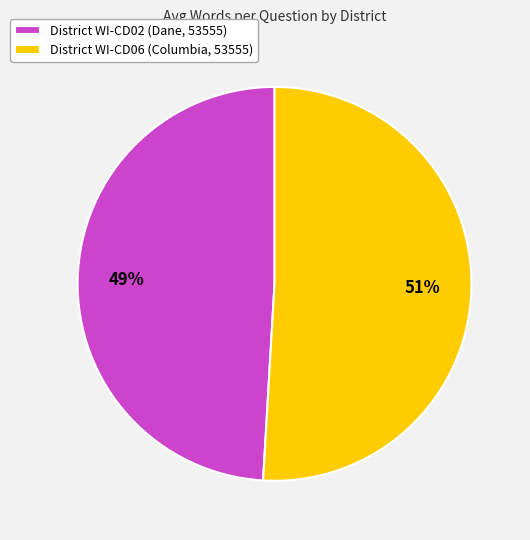

To the nearest percent, what portion does District WI-CD06 (Columbia, 53555) represent?

51%